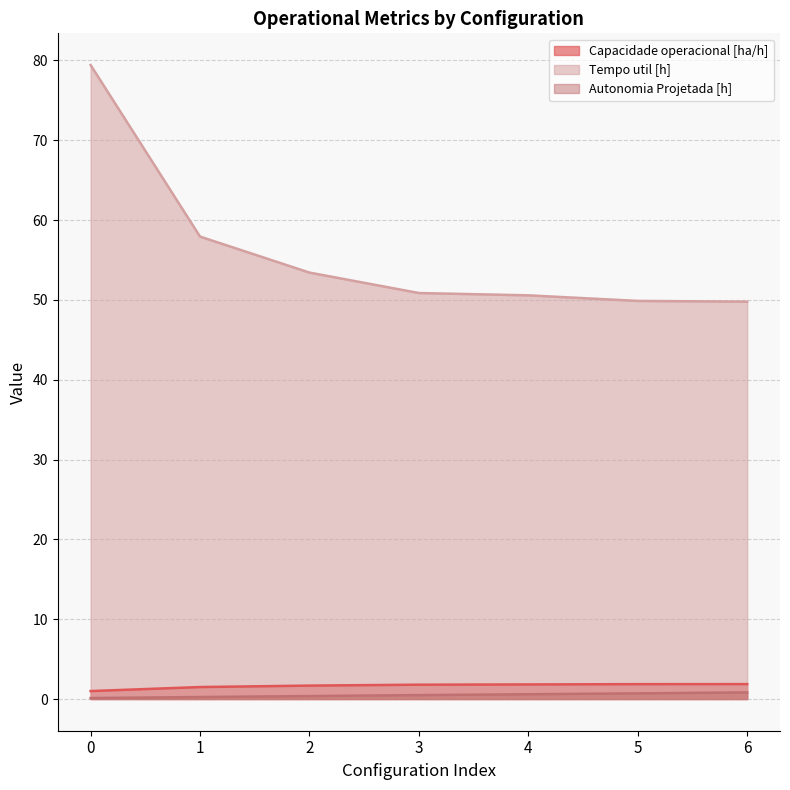

How many data points does each series have?

7